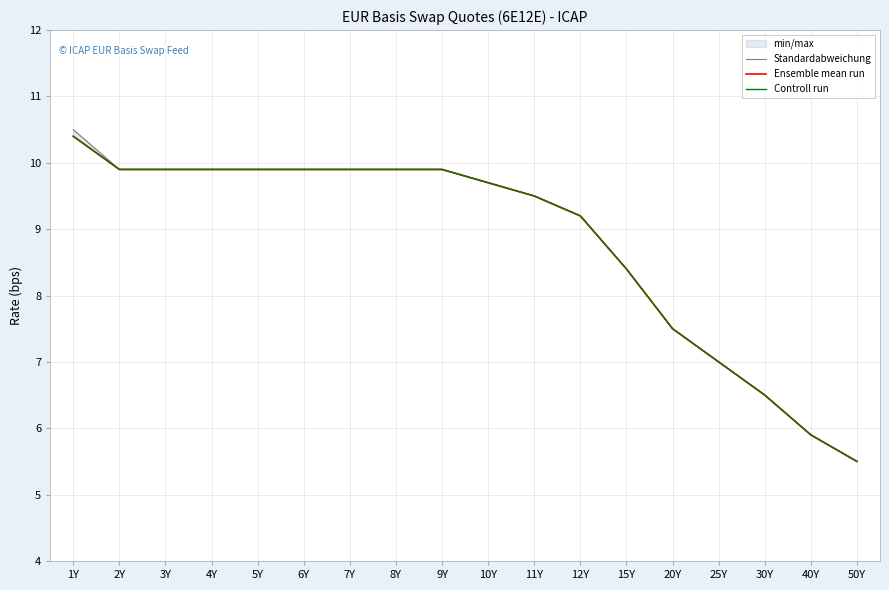

True or false: Standardabweichung and Ensemble mean run intersect in this chart.

False